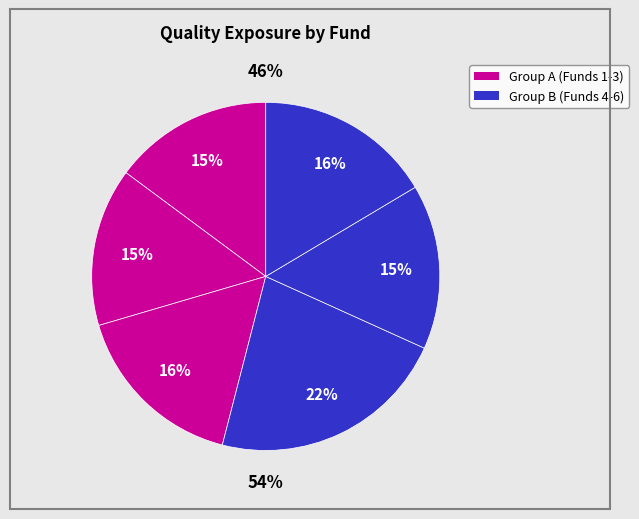

Is HG Vora Special Opportunities Fund.1 the majority of the pie?

No